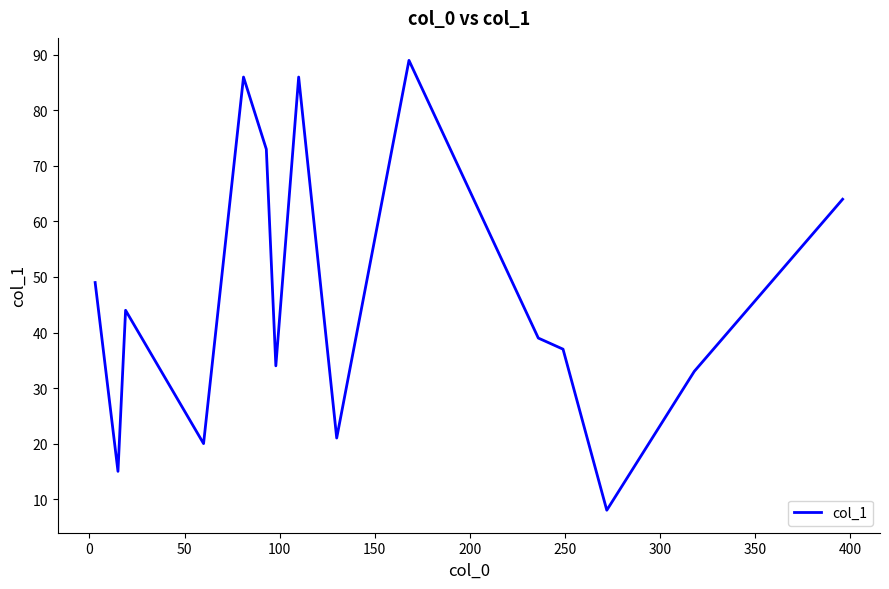

How many values are below 39?

7